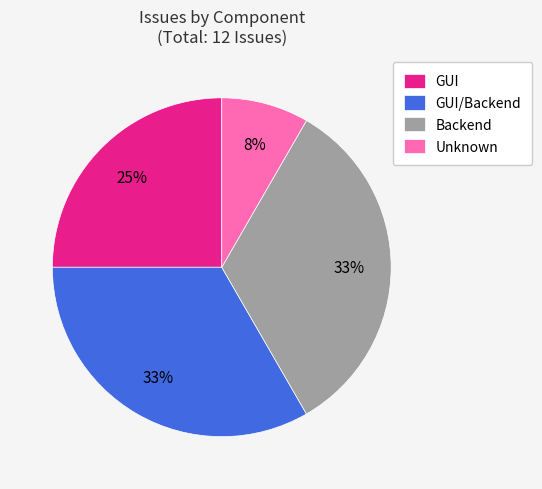

Does any single category account for the majority?

No